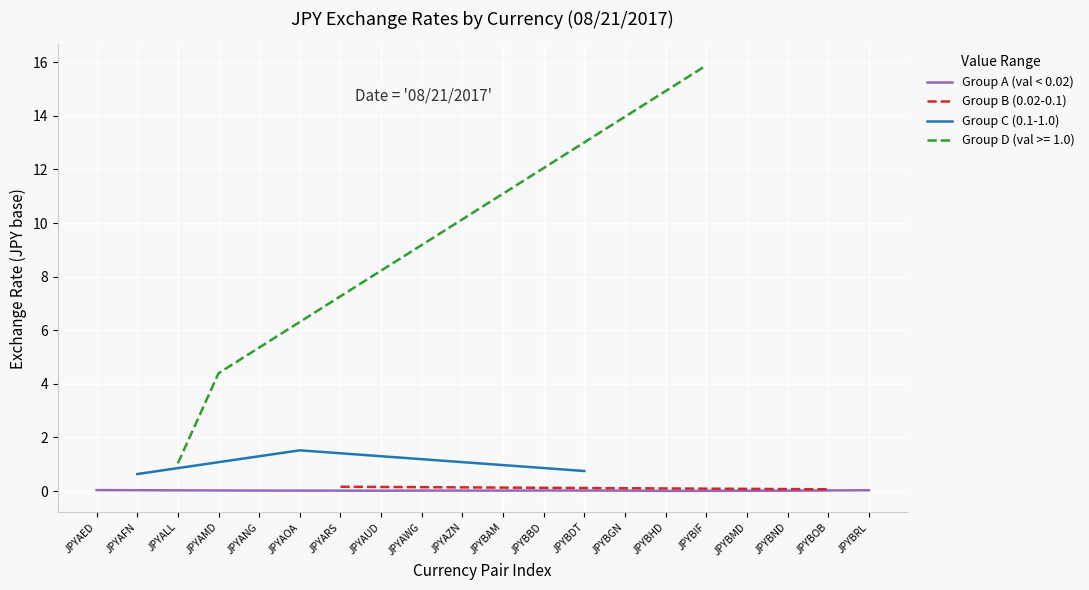

What is the difference between the maximum and second lowest values?

15.9